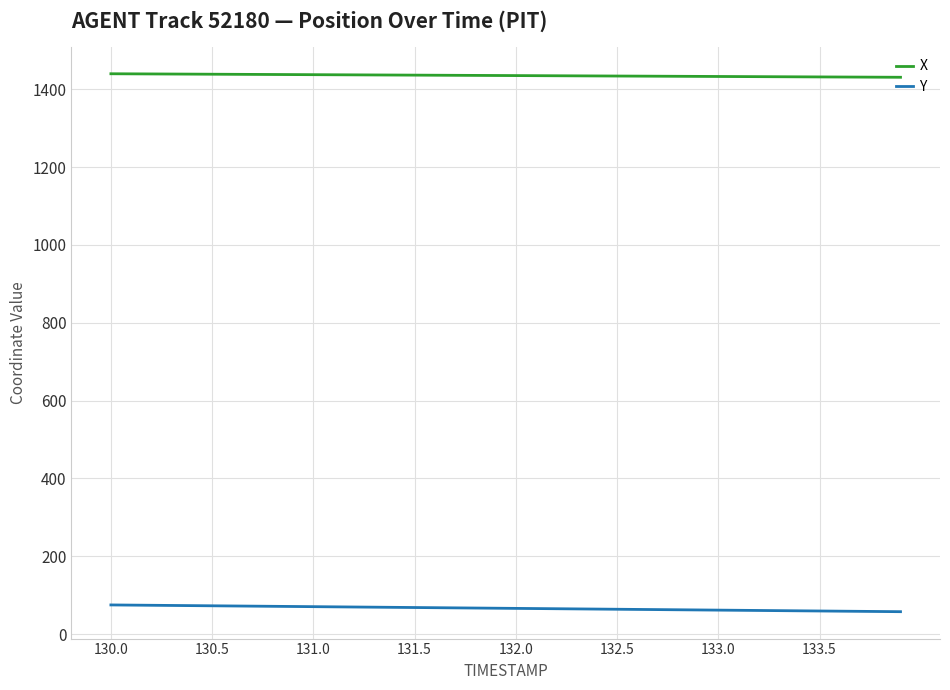

What is the greatest value displayed?

1439.8